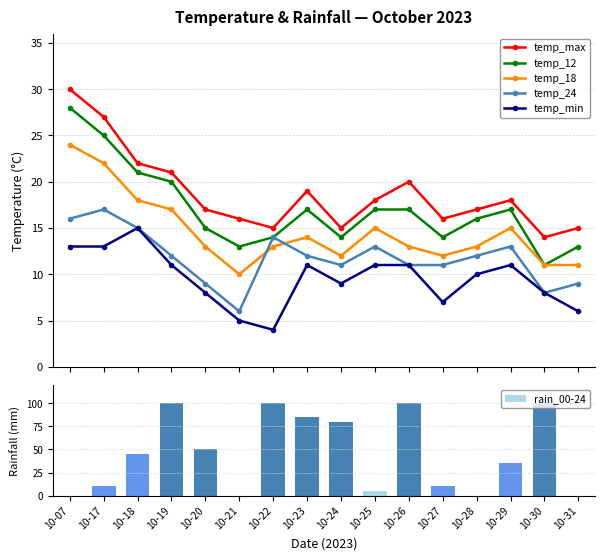

True or false: temp_24 has a value of 24 at 10-07.

False